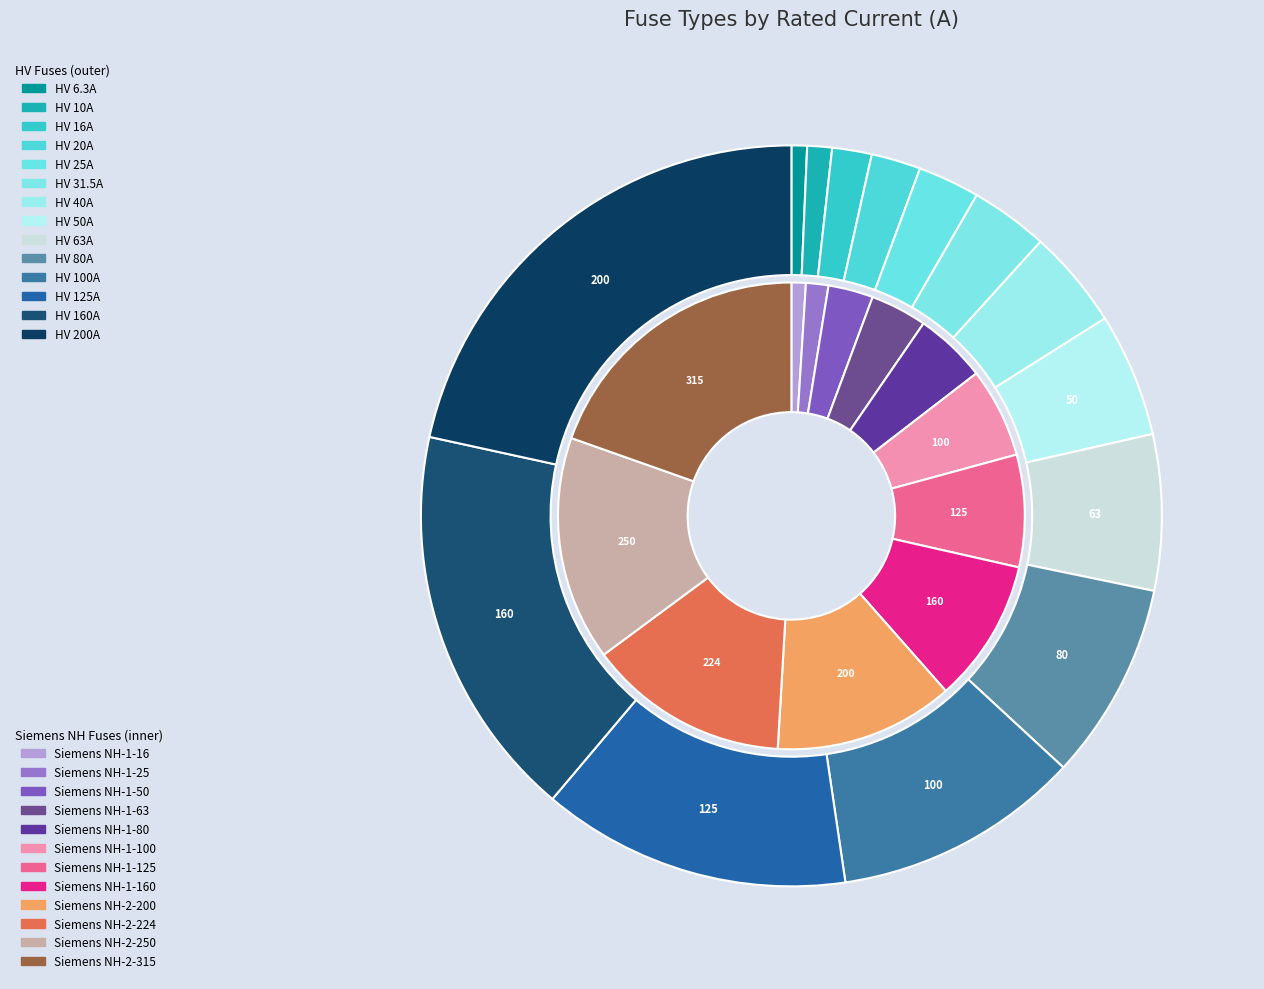

Which category has the biggest portion of the pie?

HV 200A